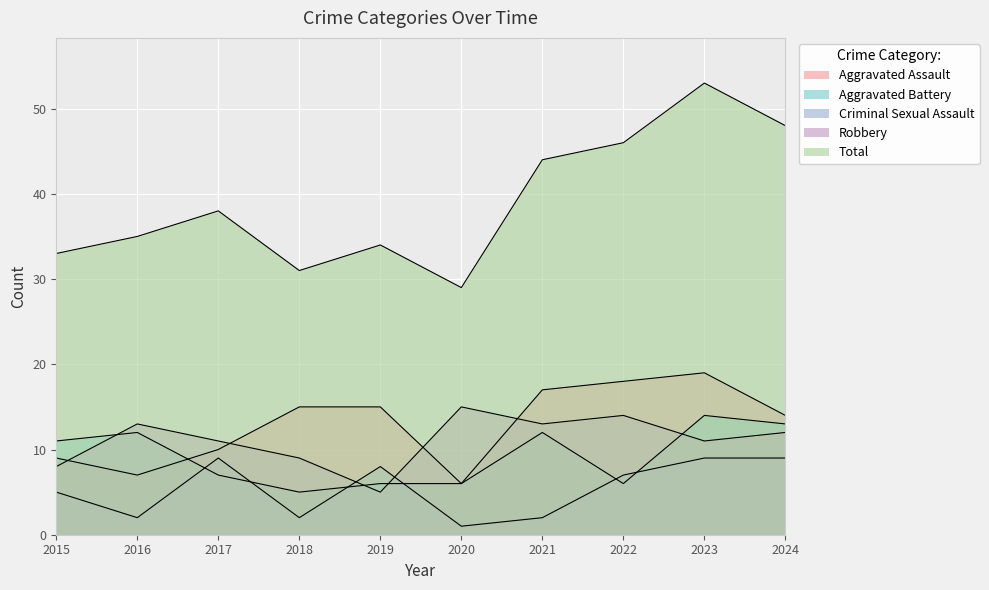

True or false: Total and Robbery intersect in this chart.

False